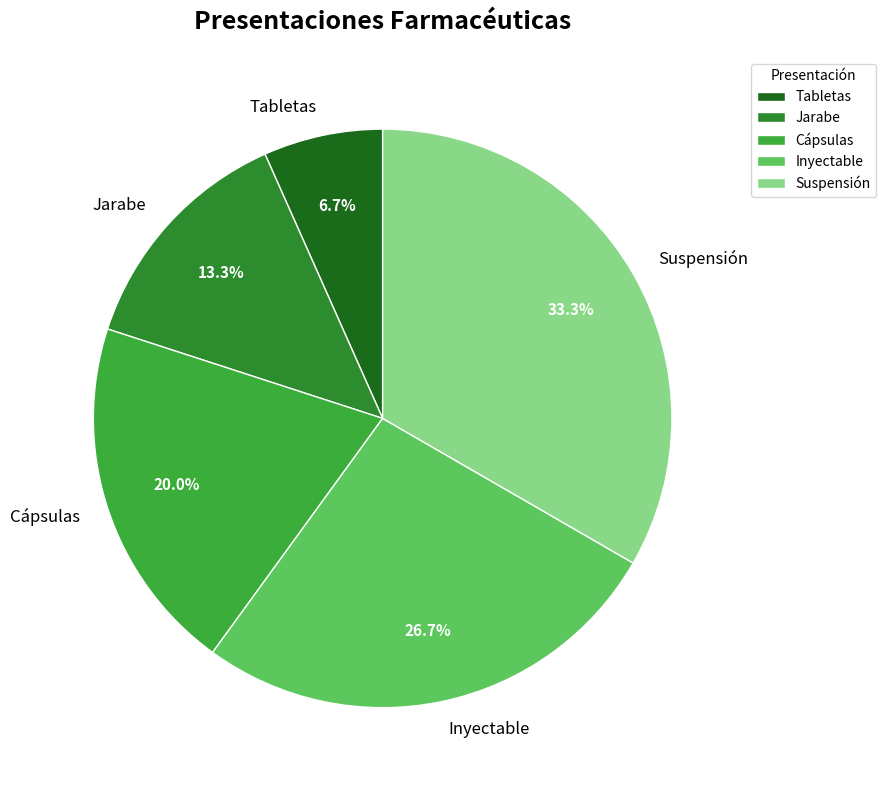

To the nearest percent, what is the difference between the largest and smallest slice percentages?

27%